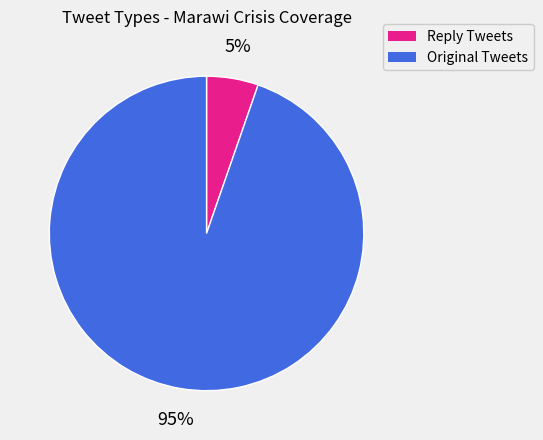

Count the number of slices in the pie.

2